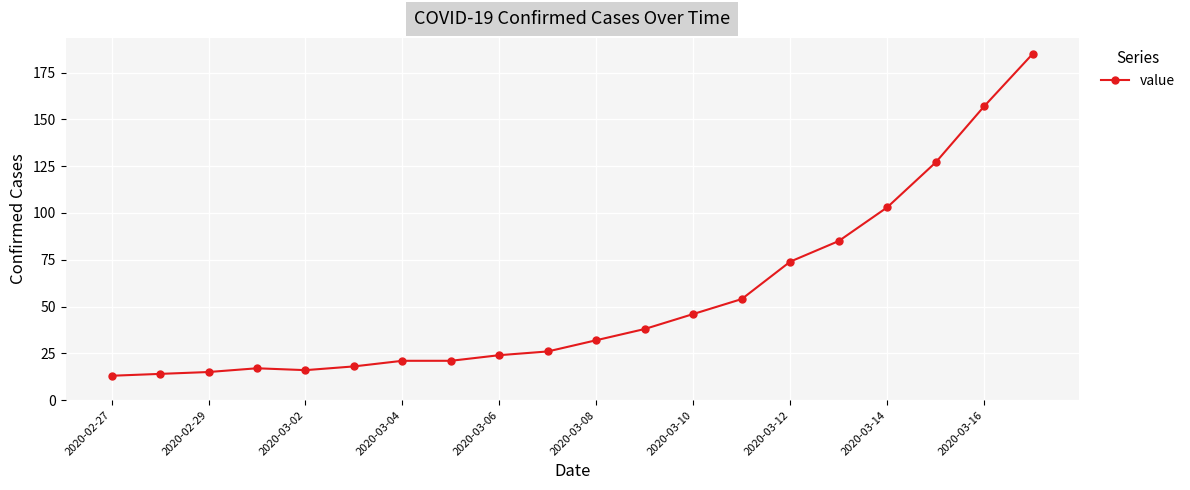

What is the smallest value displayed?

13